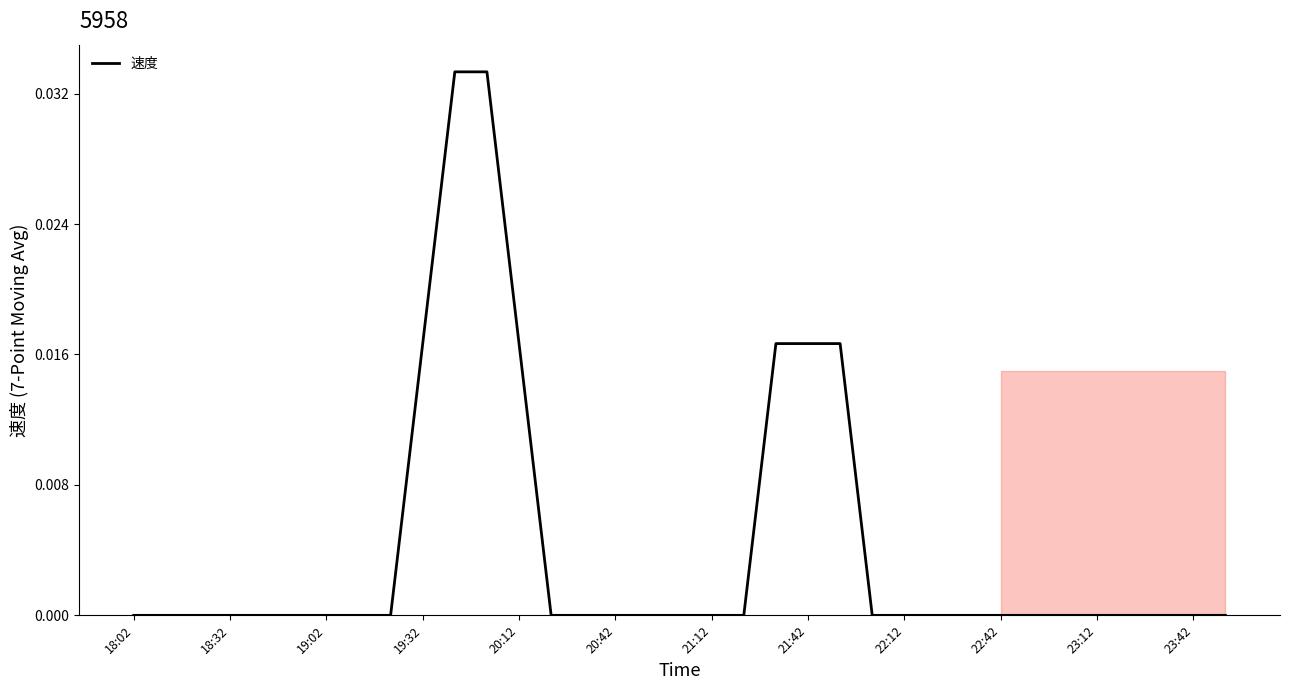

Is this an area chart (filled region under the line)?

Yes